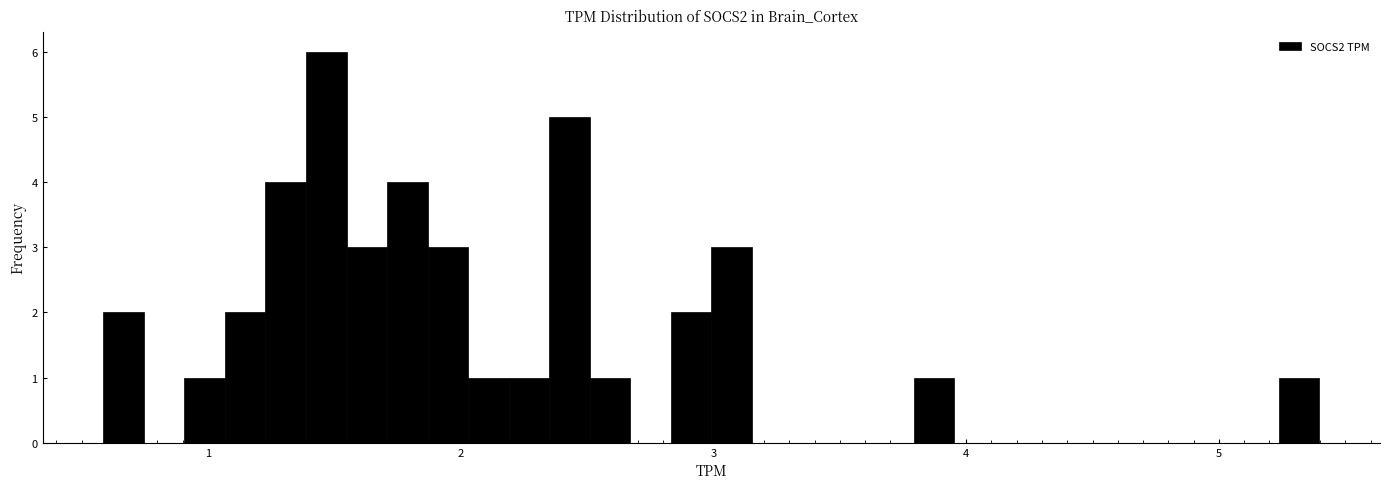

Read against the x-axis, roughly where is the centre of the tallest bar?

1.5